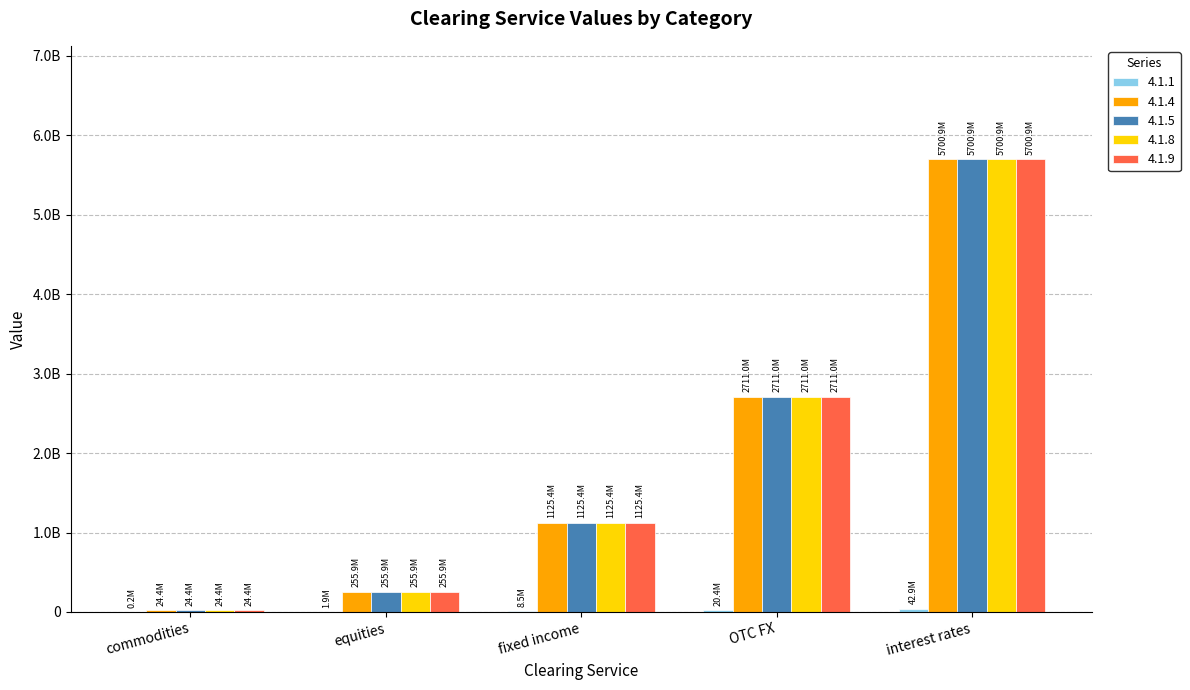

What is the difference between the 4.1.5 values at OTC FX and fixed income?

1585587195